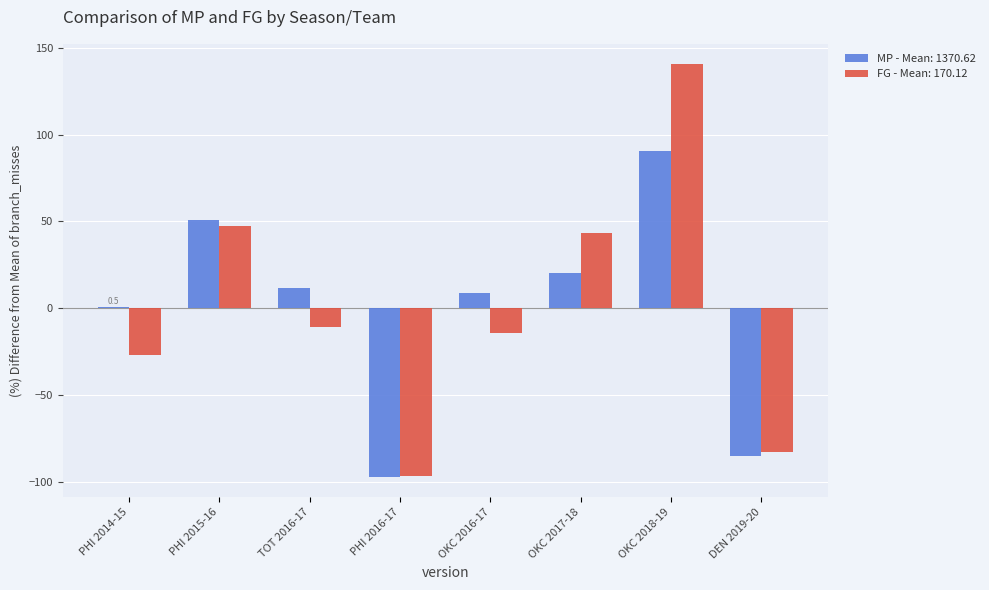

Reading right to left, extract all data points from this chart.

MP - Mean: 1370.62: DEN 2019-20=-85.3	OKC 2018-19=90.6	OKC 2017-18=20.2	OKC 2016-17=8.7	PHI 2016-17=-97.0	TOT 2016-17=11.7	PHI 2015-16=50.7	PHI 2014-15=0.5
FG - Mean: 170.12: DEN 2019-20=-83.0	OKC 2018-19=140.4	OKC 2017-18=43.4	OKC 2016-17=-14.2	PHI 2016-17=-96.5	TOT 2016-17=-10.7	PHI 2015-16=47.5	PHI 2014-15=-27.1